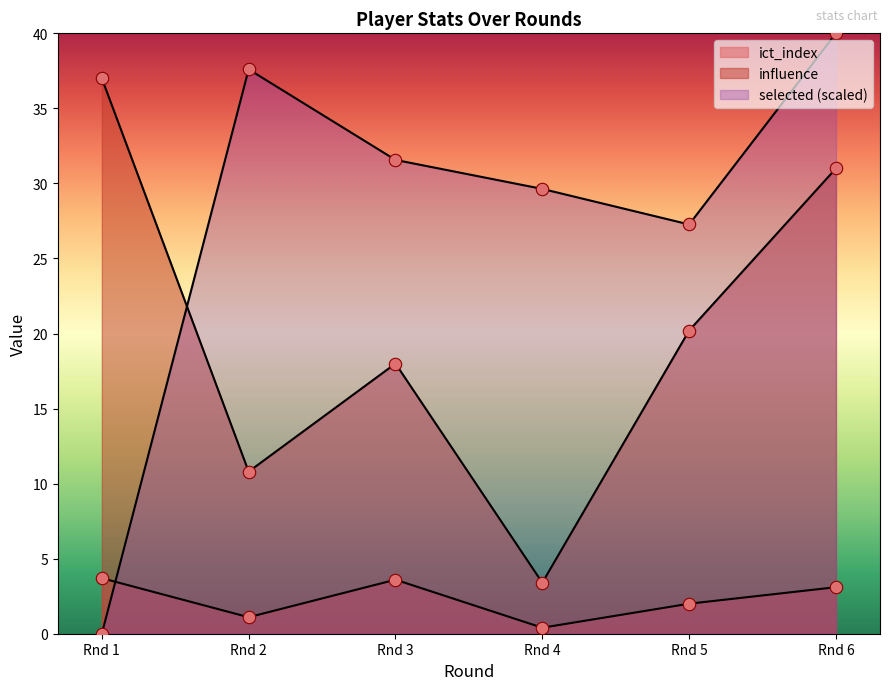

At how many categories does at least one series exceed 6?

6